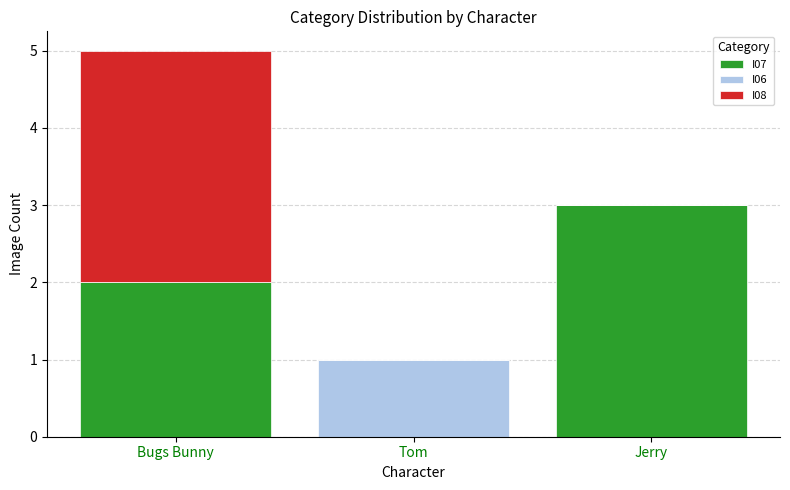

At which category is the sum across all series the highest?

Bugs Bunny